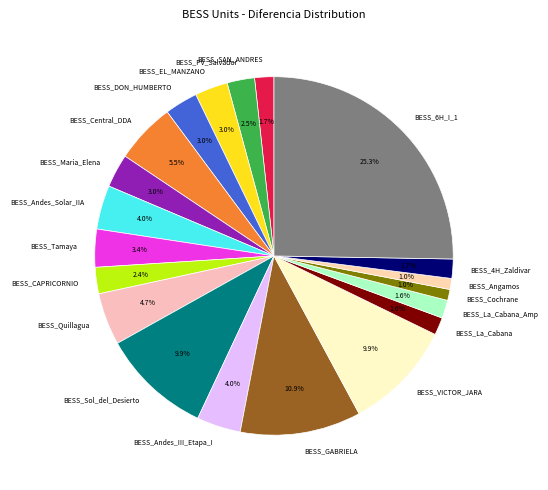

Which has a higher value, BESS_CAPRICORNIO or BESS_Central_DDA?

BESS_Central_DDA